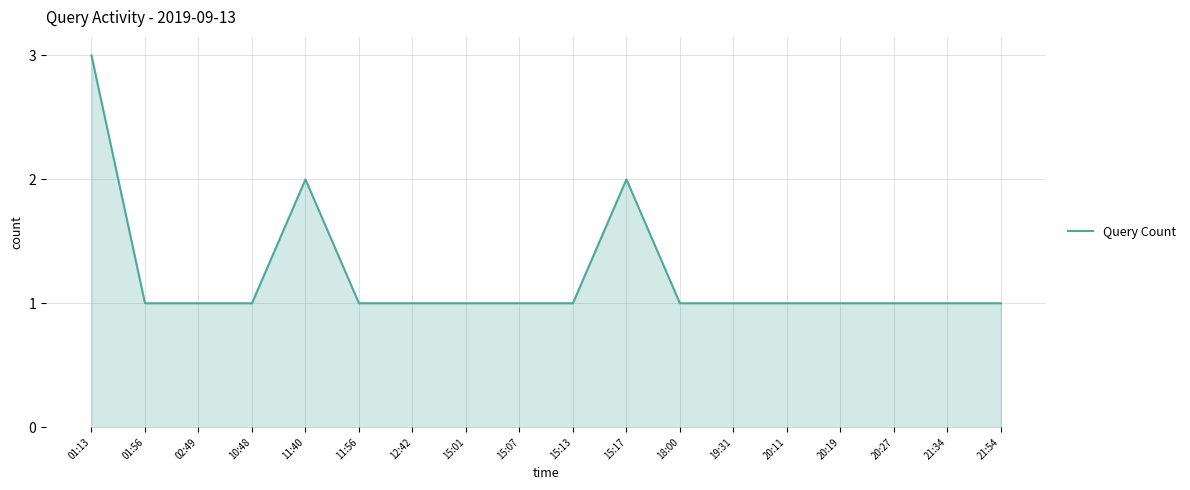

What position from the right is 11:40?

14